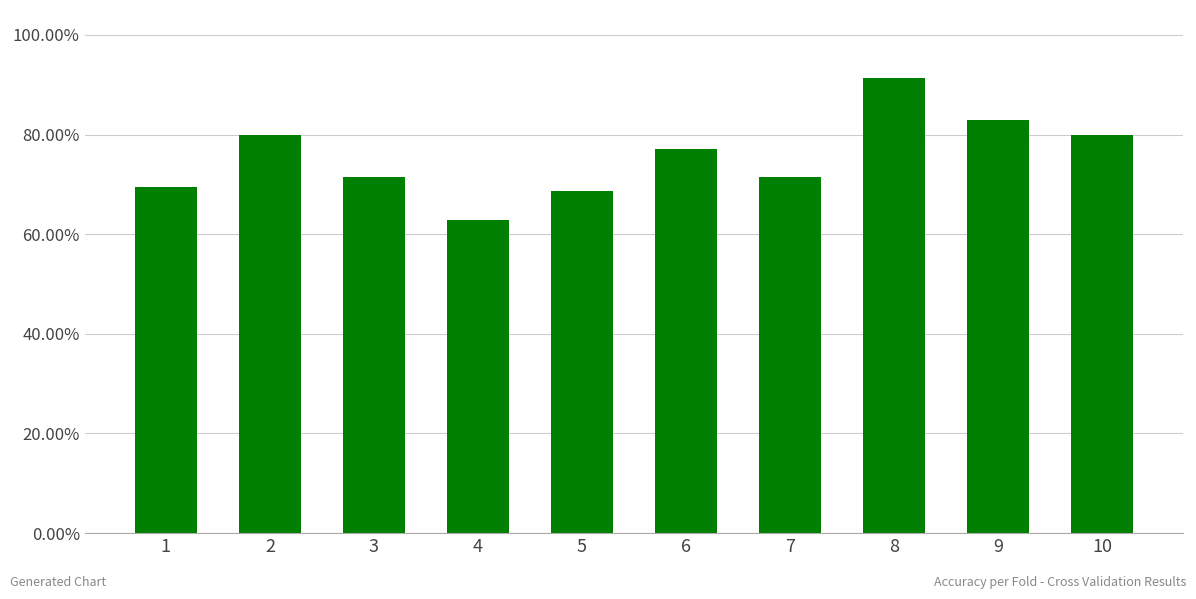

Are the bars horizontal?

No